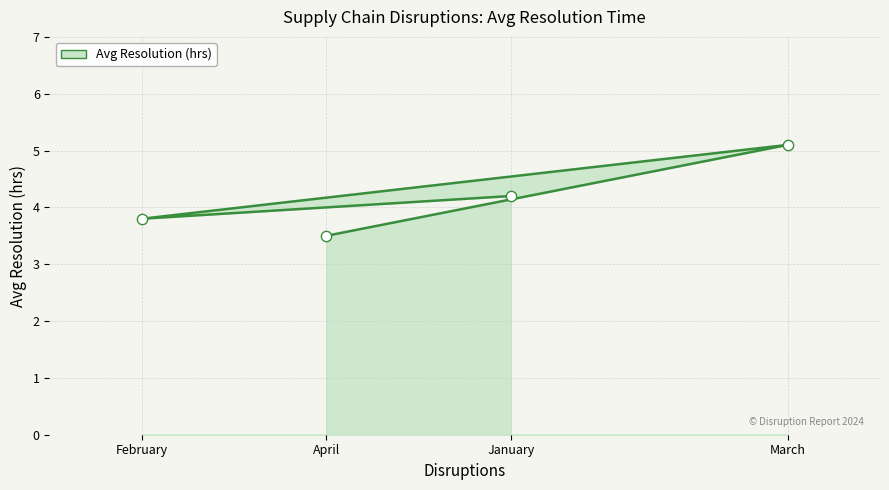

Approximately how many times larger is the value at February compared to January?

0.9